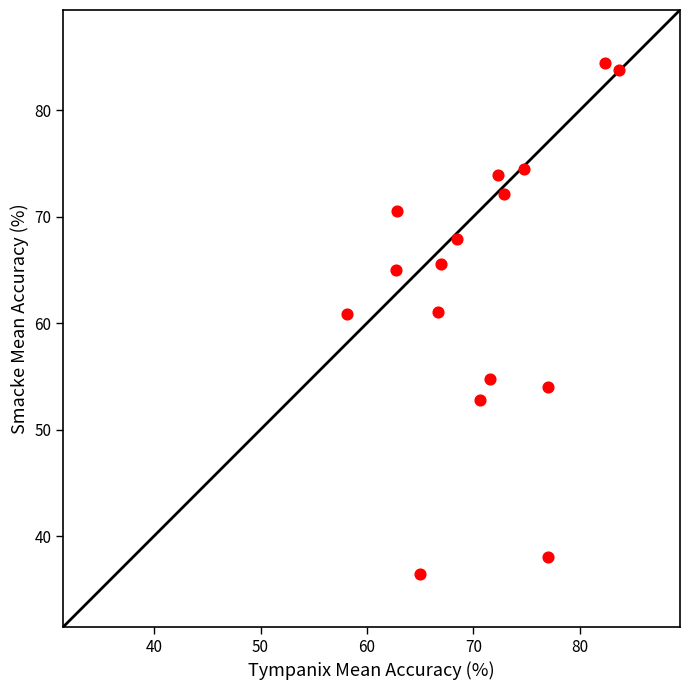

What is the range of X values (max minus min)?

25.5